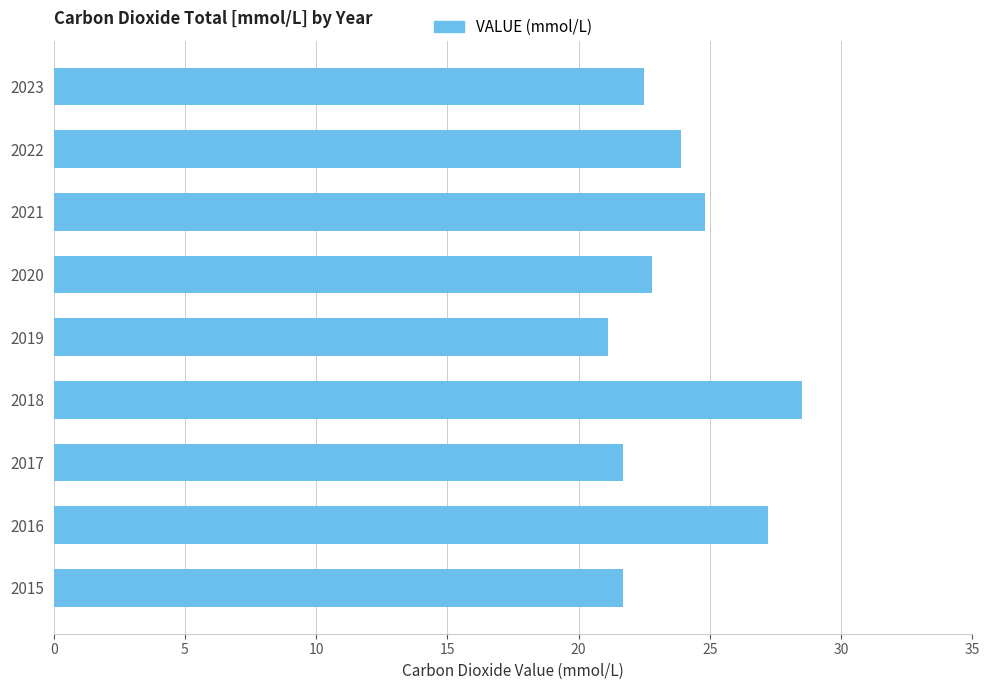

Reading bottom to top, list all the values displayed in this chart.

2015=21.7	2016=27.2	2017=21.7	2018=28.5	2019=21.1	2020=22.8	2021=24.8	2022=23.9	2023=22.5